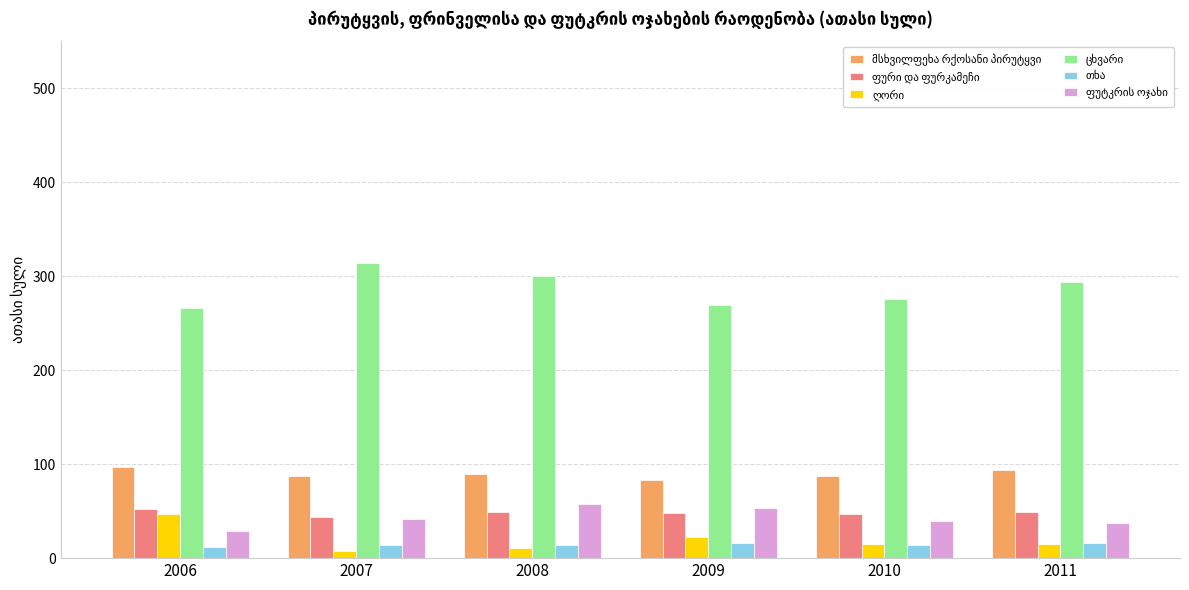

What is the spread (max minus min) of values at 2011?

279.0